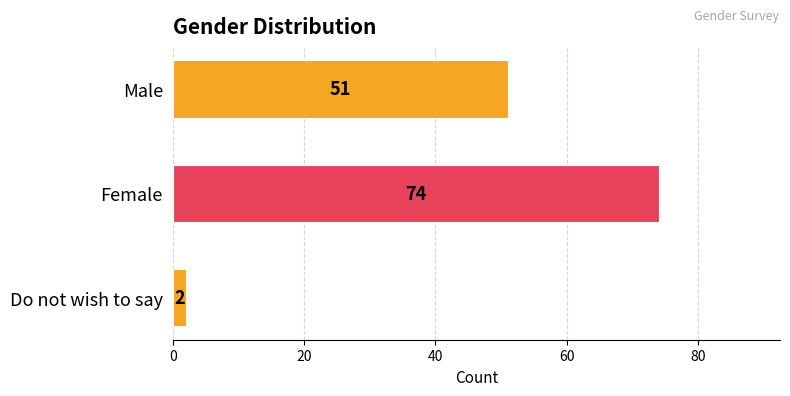

Which has a higher value, Do not wish to say or Male?

Male